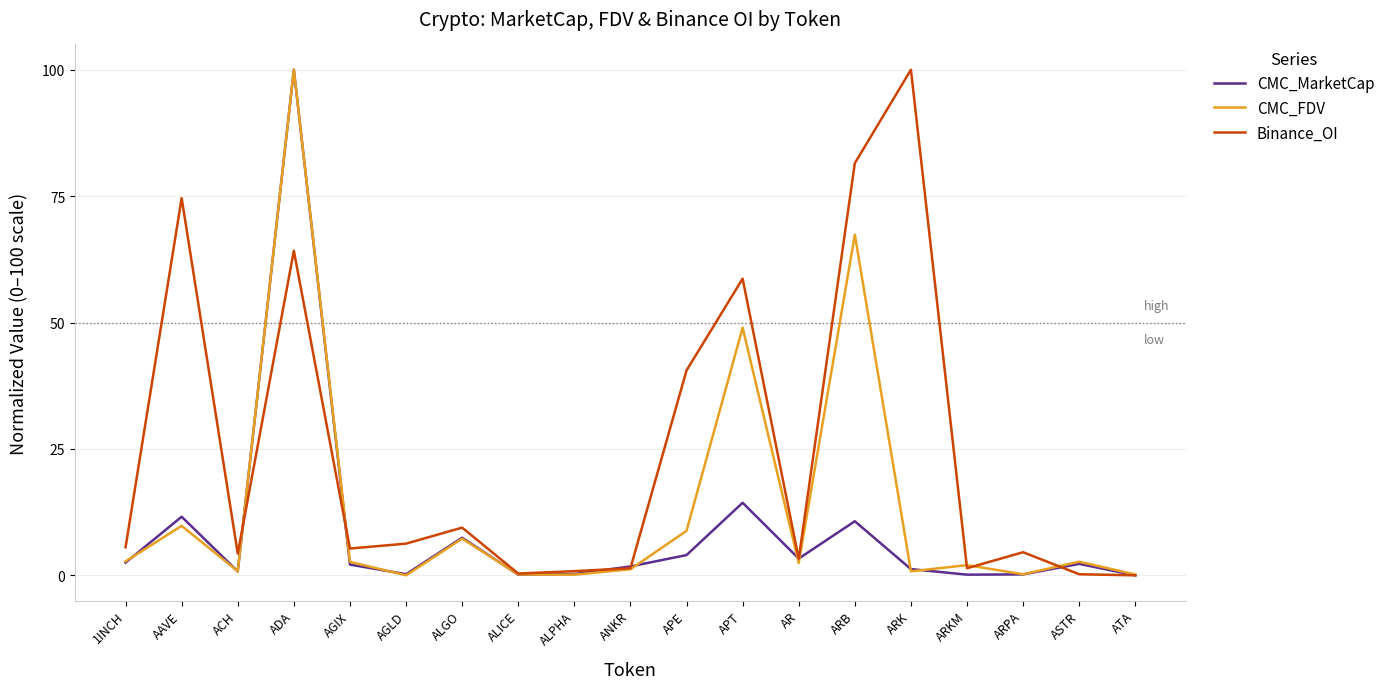

What is the difference between the highest and lowest values at ALPHA?

0.7